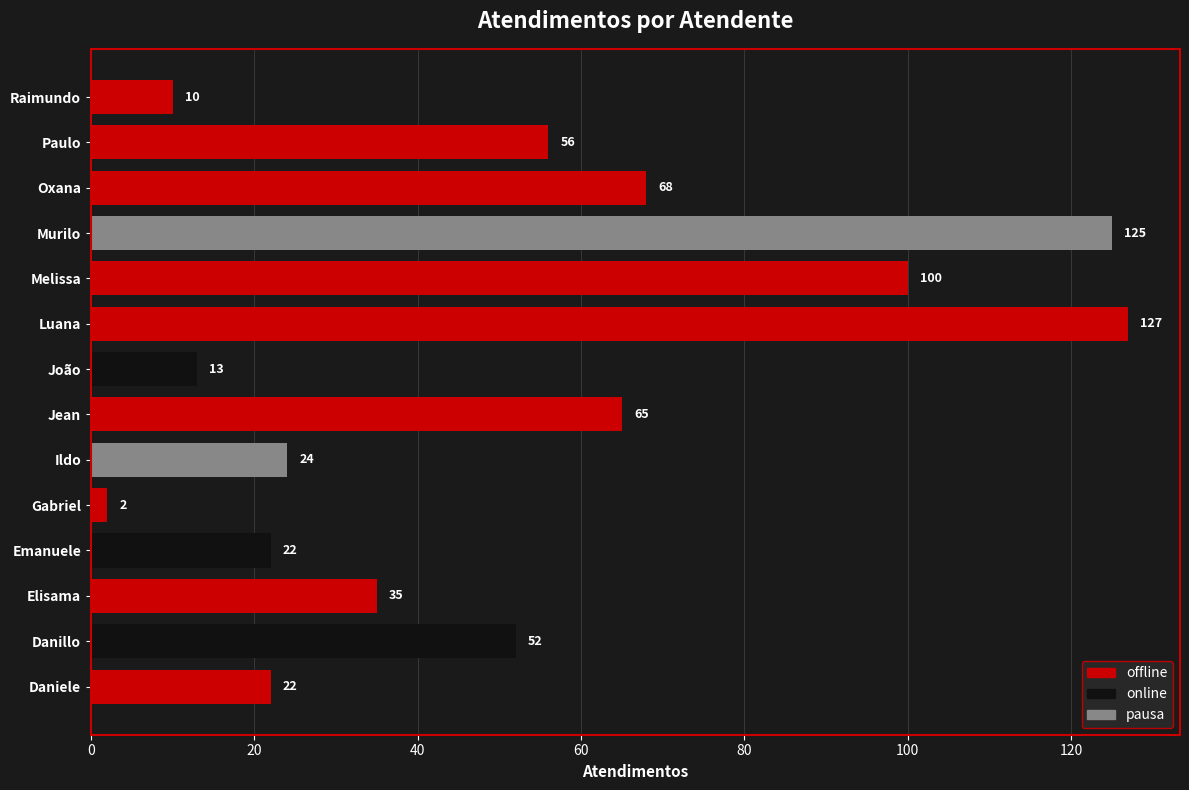

Reading bottom to top, what are all the values shown in this chart?

Daniele=22	Danillo=52	Elisama=35	Emanuele=22	Gabriel=2	Ildo=24	Jean=65	João=13	Luana=127	Melissa=100	Murilo=125	Oxana=68	Paulo=56	Raimundo=10